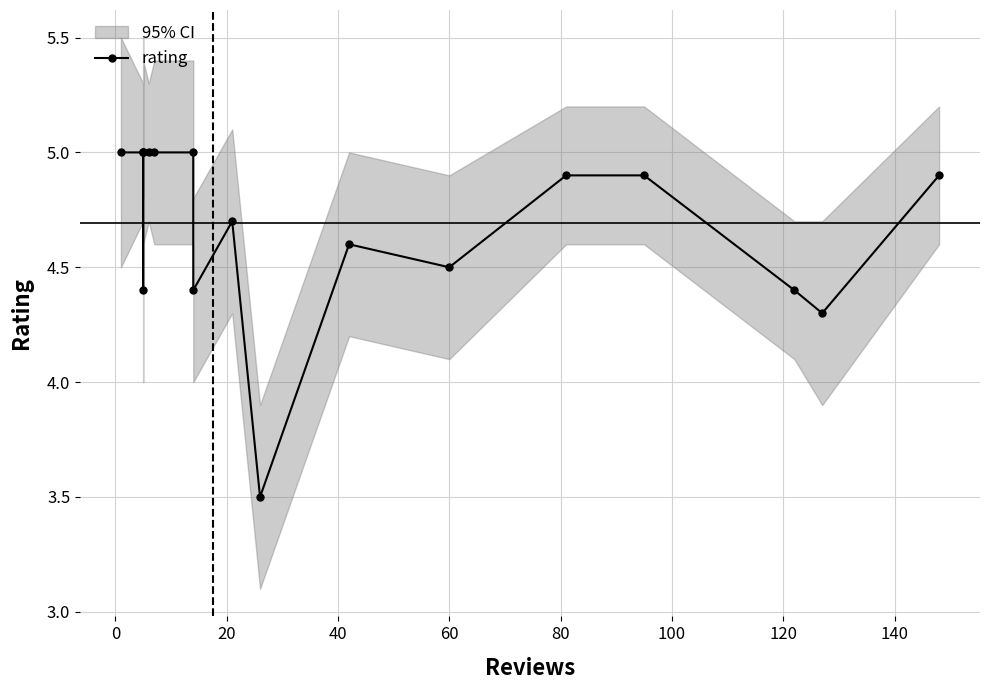

Does the chart display data point markers on the line(s)?

Yes